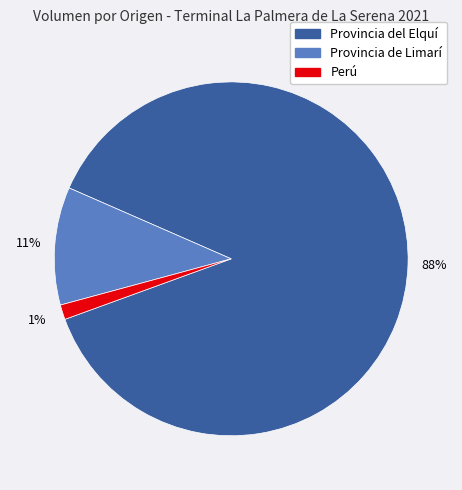

Do Perú and Provincia del Elquí together represent more than half of the pie?

Yes